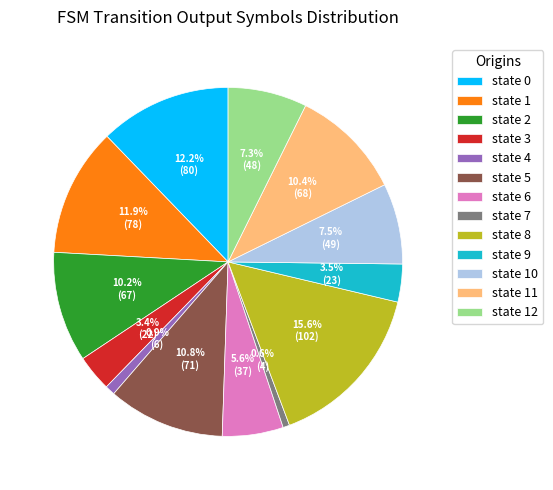

Which category has the biggest portion of the pie?

state 8